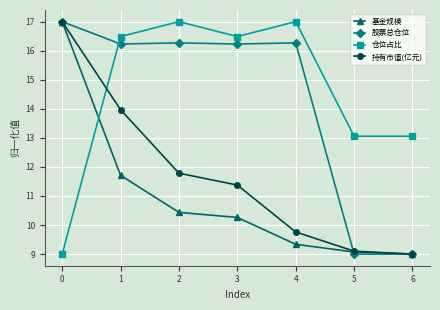

Reading left to right, extract all data points from this chart.

基金规模: 0=17.0	1=11.7	2=10.4	3=10.3	4=9.3	5=9.1	6=9.0
股票总仓位: 0=17.0	1=16.2	2=16.3	3=16.2	4=16.3	5=9.0	6=9.0
仓位占比: 0=9.0	1=16.5	2=17.0	3=16.5	4=17.0	5=13.1	6=13.1
持有市值(亿元): 0=17.0	1=14.0	2=11.8	3=11.4	4=9.8	5=9.1	6=9.0